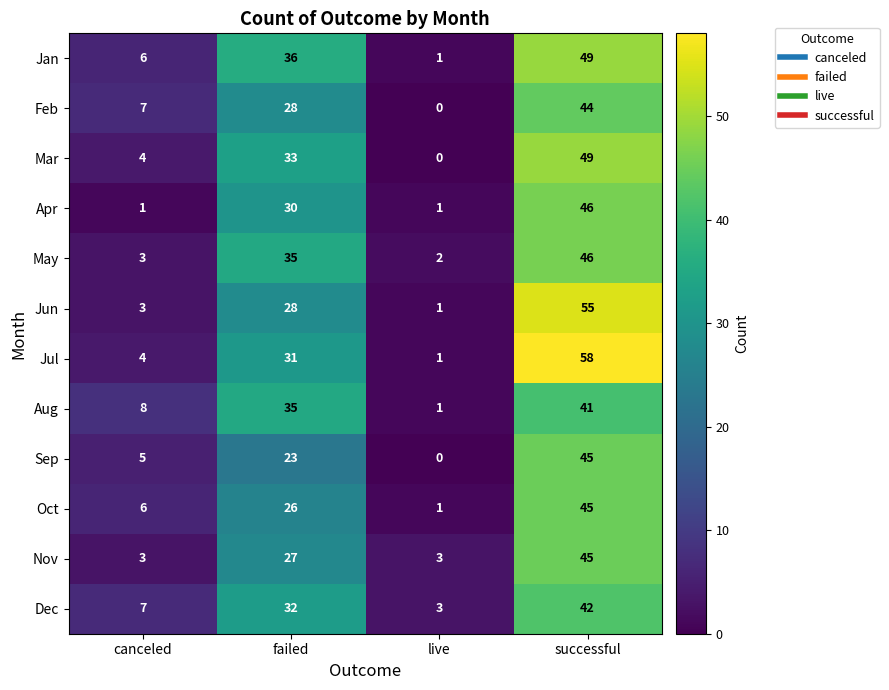

At which label is Sep closest to 22?

failed